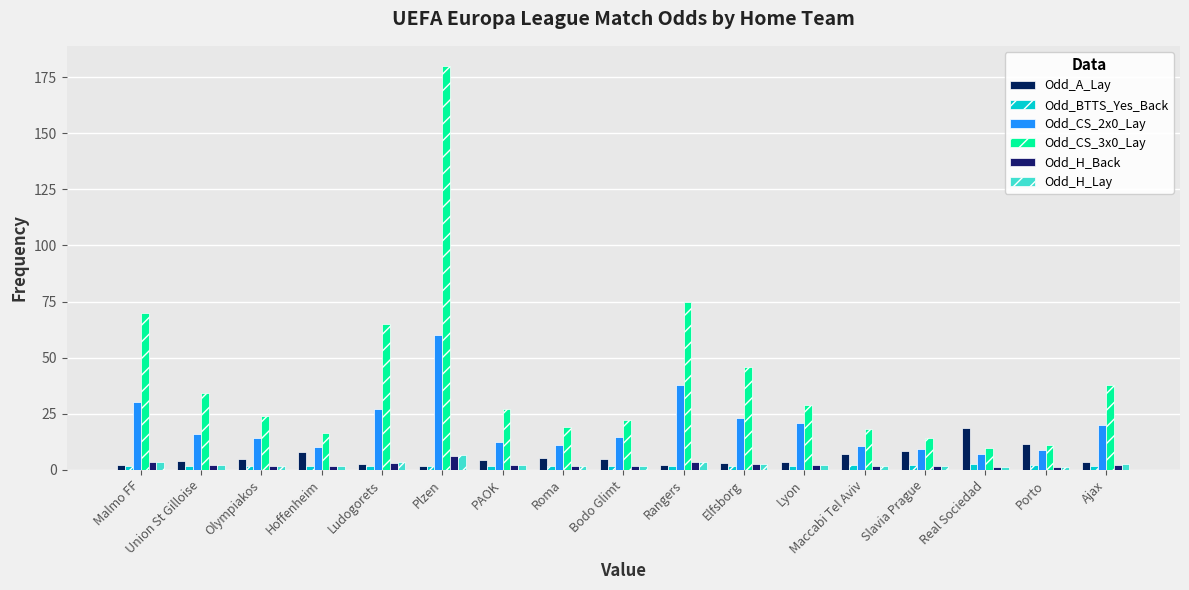

Between Union St Gilloise and Maccabi Tel Aviv, which is larger?

Maccabi Tel Aviv